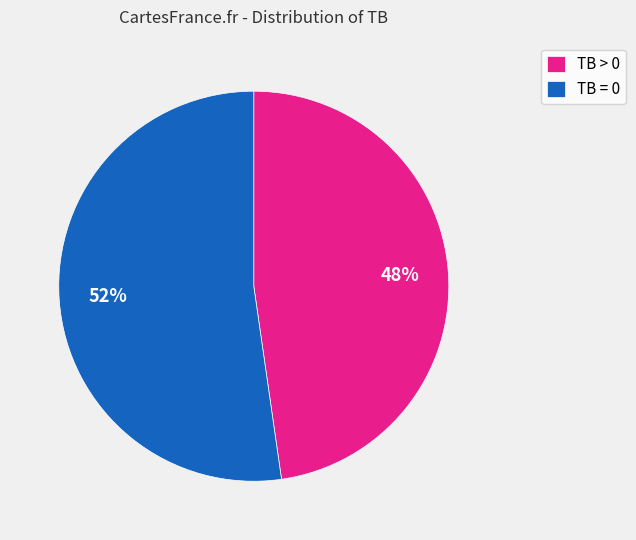

To the nearest percent, what portion does TB = 0 represent?

52%